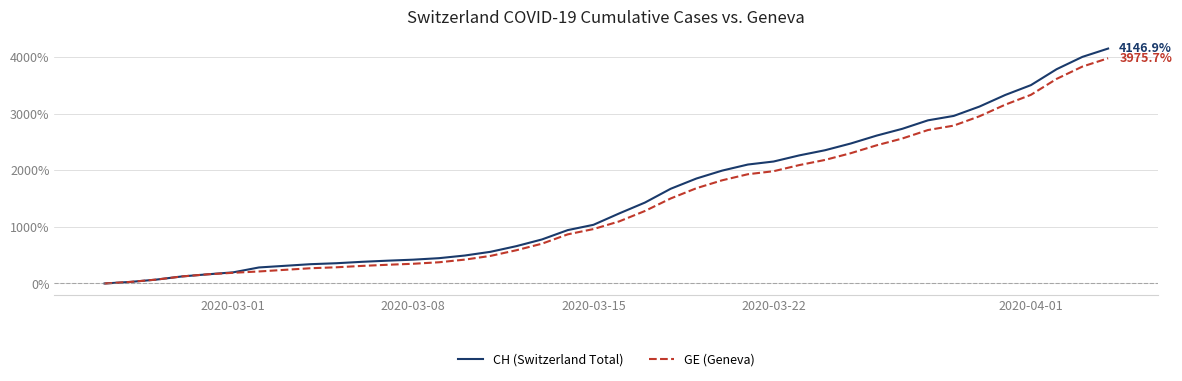

Which series has the largest range (max minus min)?

CH (Switzerland Total)